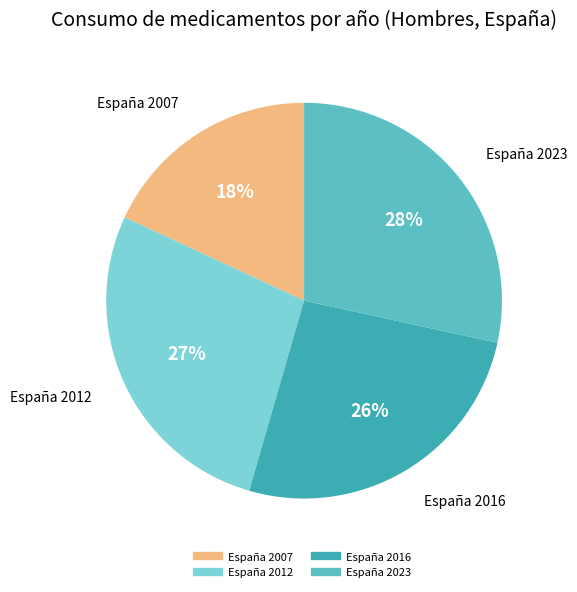

To the nearest percent, what is the average slice percentage?

25%